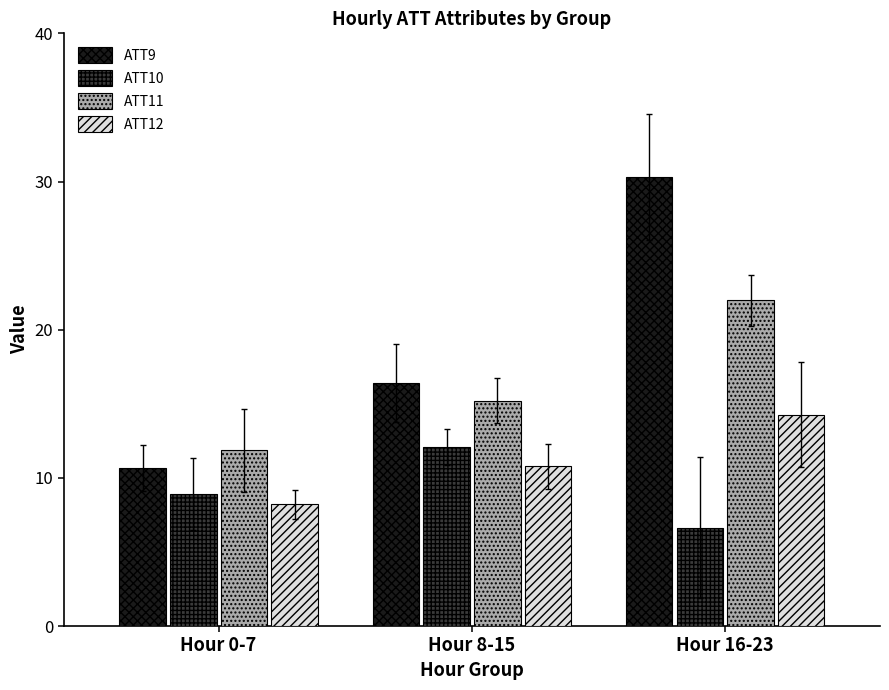

Which category has the lowest value across all series?

Hour 16-23